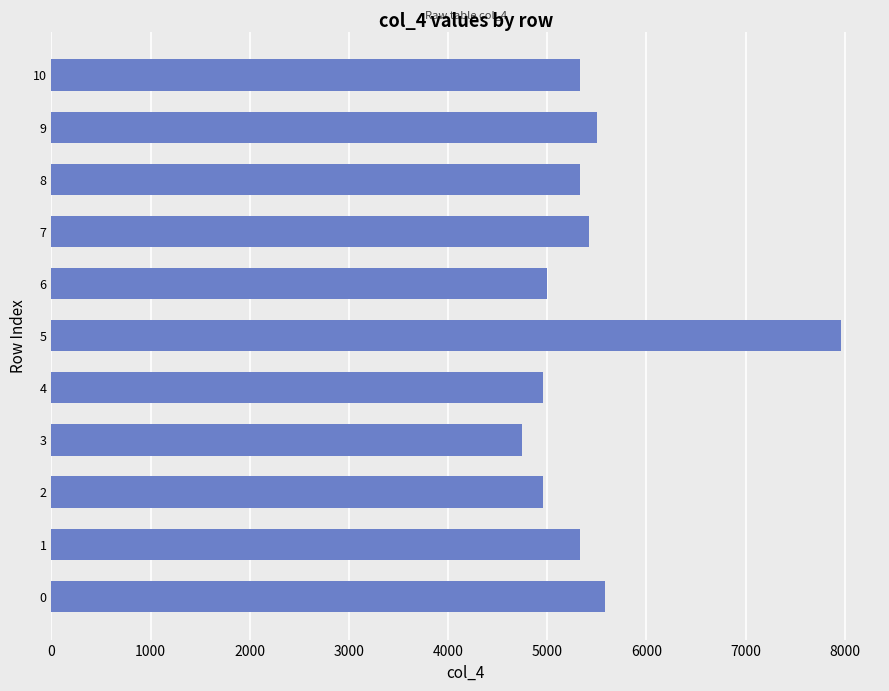

What is the smallest value displayed?

4750